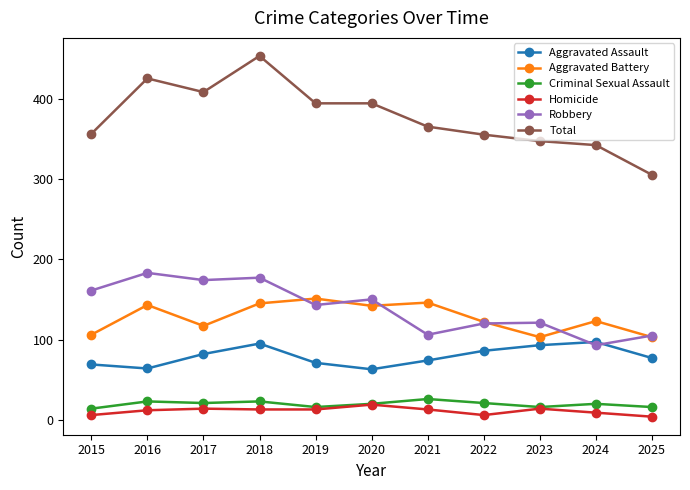

What is the average value of the Aggravated Assault series?

79